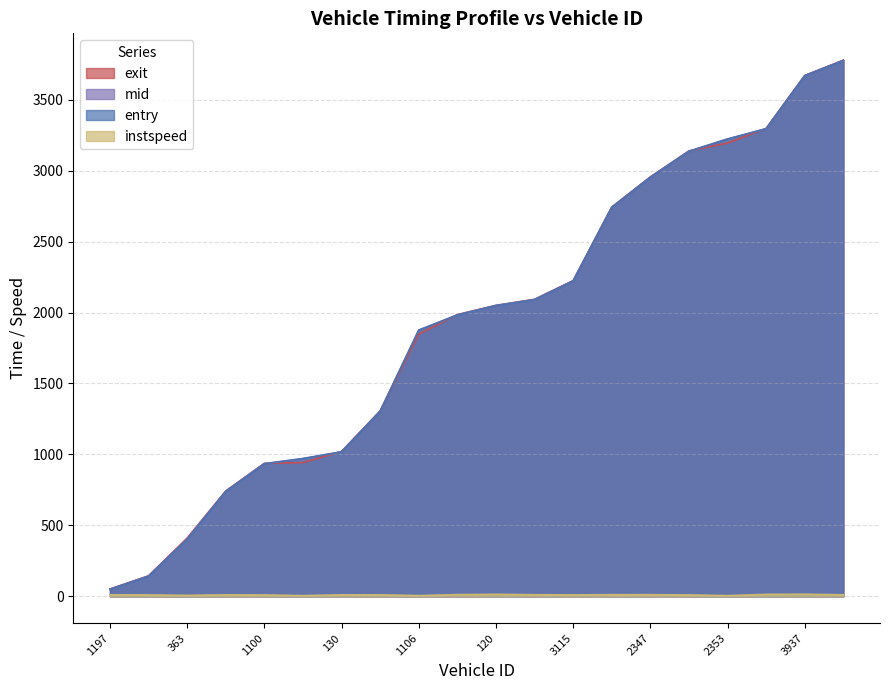

Reading left to right, transcribe all the data shown in this chart.

entry: 1197=48.9	1306=141.4	363=401.4	366=739.1	1100=934.0	1107=970.0	130=1017.8	1312=1303.7	1106=1875.4	327=1982.1	120=2048.5	3316=2090.3	3115=2222.0	2129=2740.1	2347=2953.0	3113=3135.7	2353=3222.1	3206=3294.8	3937=3668.4	2344=3775.1
mid: 1197=50.4	1306=143.4	363=403.1	366=740.5	1100=935.3	1107=971.4	130=1019.3	1312=1305.1	1106=1876.5	327=1983.6	120=2049.6	3316=2091.4	3115=2223.4	2129=2741.5	2347=2954.3	3113=3137.2	2353=3223.4	3206=3296.0	3937=3669.5	2344=3776.5
exit: 1197=51.8	1306=144.7	363=411.1	366=742.7	1100=937.5	1107=942.5	130=1021.2	1312=1306.8	1106=1847.6	327=1985.5	120=2050.6	3316=2093.5	3115=2224.7	2129=2743.4	2347=2955.6	3113=3138.7	2353=3194.5	3206=3297.1	3937=3670.5	2344=3778.5
instspeed: 1197=10.7	1306=10.1	363=6.8	366=10.5	1100=9.9	1107=5.0	130=10.6	1312=10.6	1106=5.0	327=12.2	120=14.1	3316=11.3	3115=10.3	2129=11.4	2347=11.5	3113=10.0	2353=5.0	3206=13.8	3937=14.7	2344=10.9